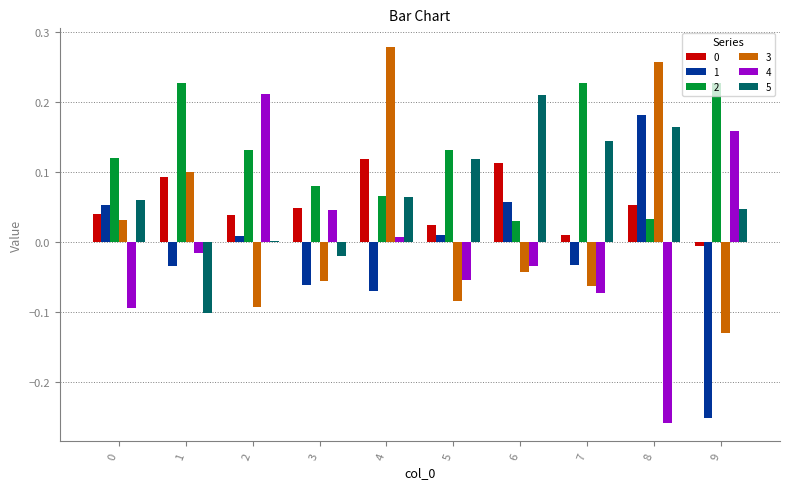

The value of 0 at 3 is 0.0. True or false?

True